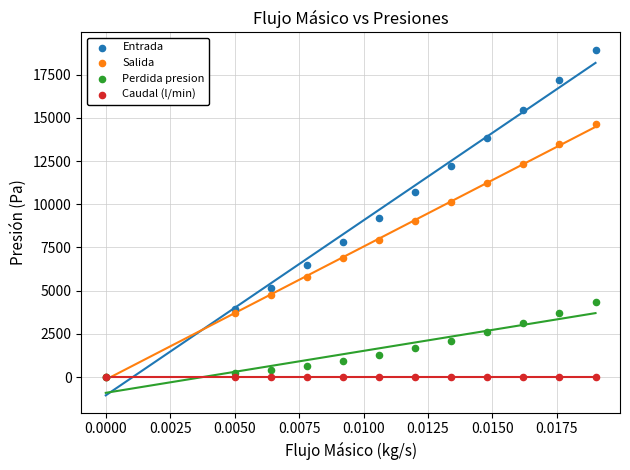

What are all the series names shown in the legend?

Entrada, Salida, Perdida presion, Caudal (l/min)